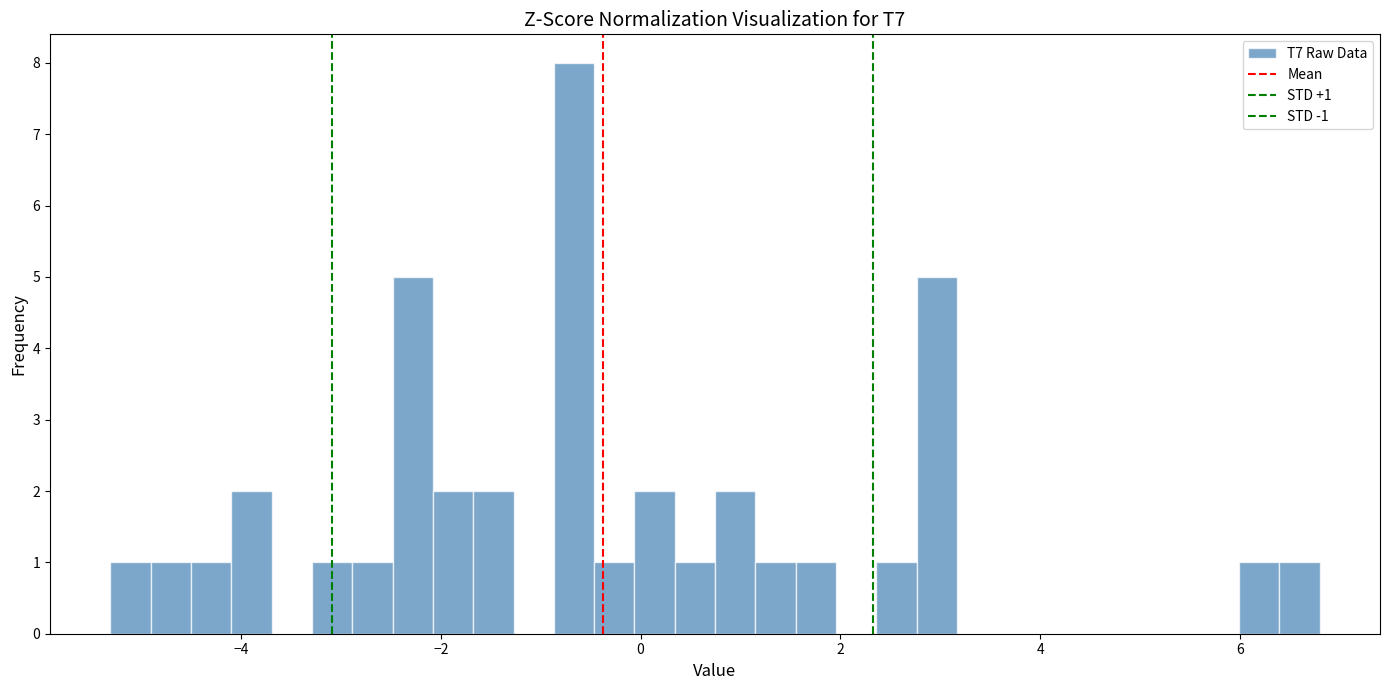

Read against the x-axis, roughly where is the centre of the tallest bar?

-0.6